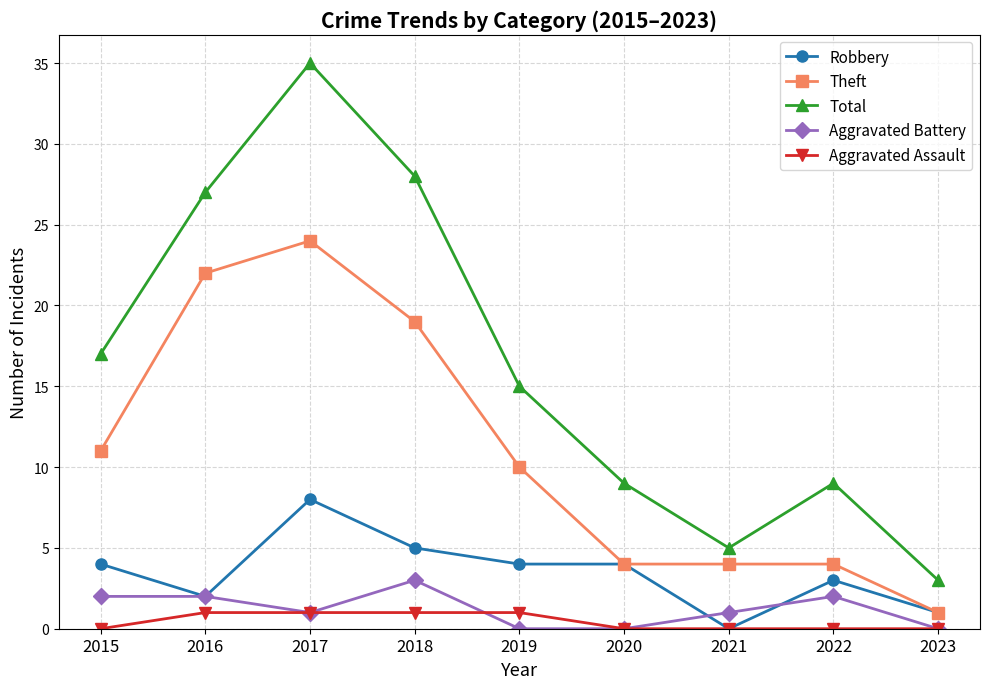

What is the total value across all series at 2019?

30